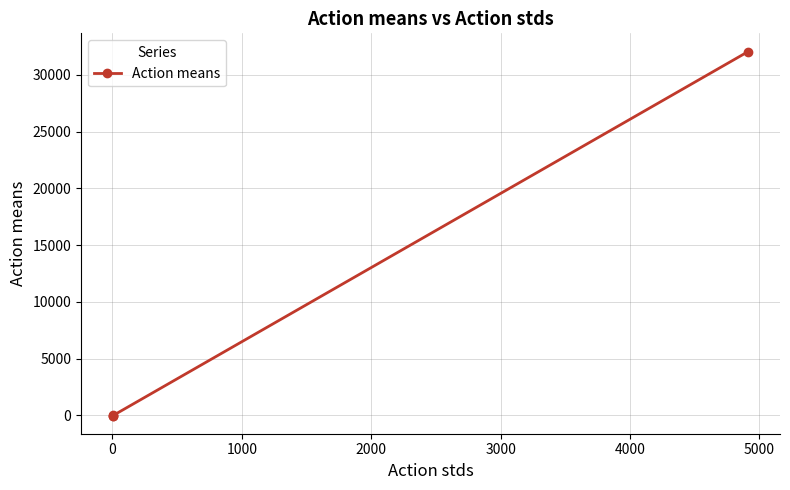

What is the sum of all values?

32054.4